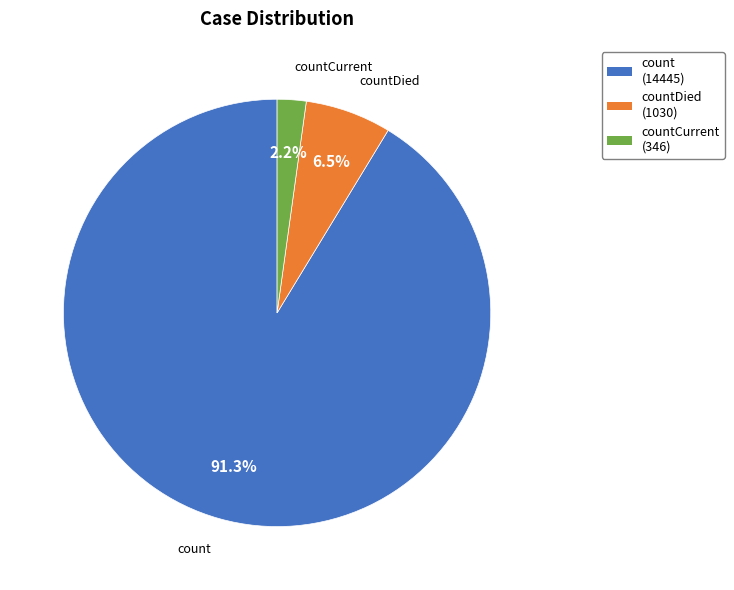

Count the number of slices in the pie.

3